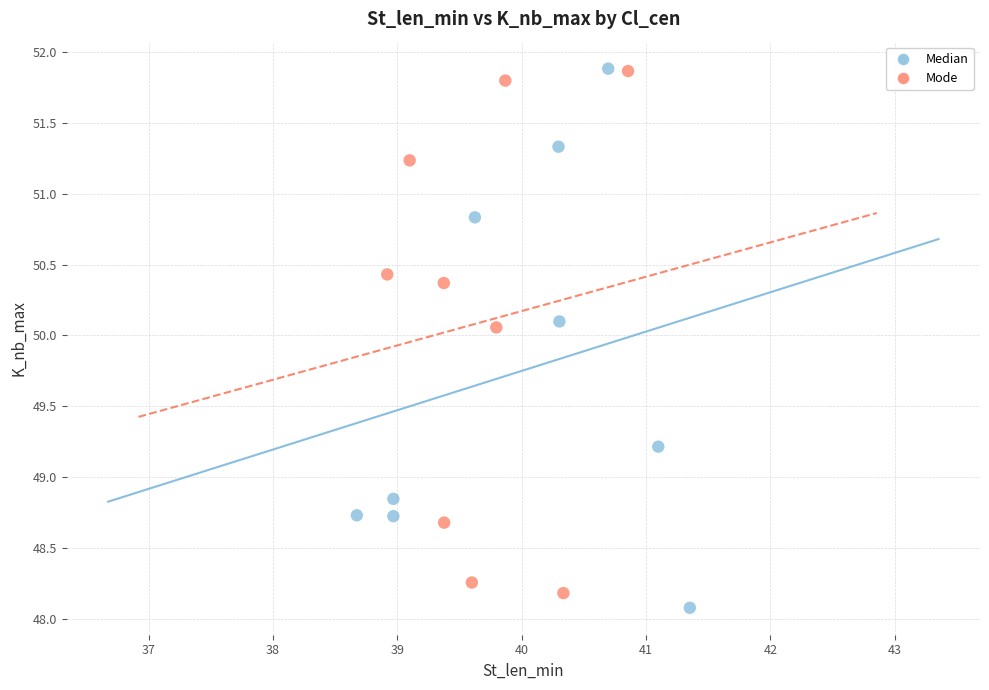

What are all the series names shown in the legend?

Median, Mode